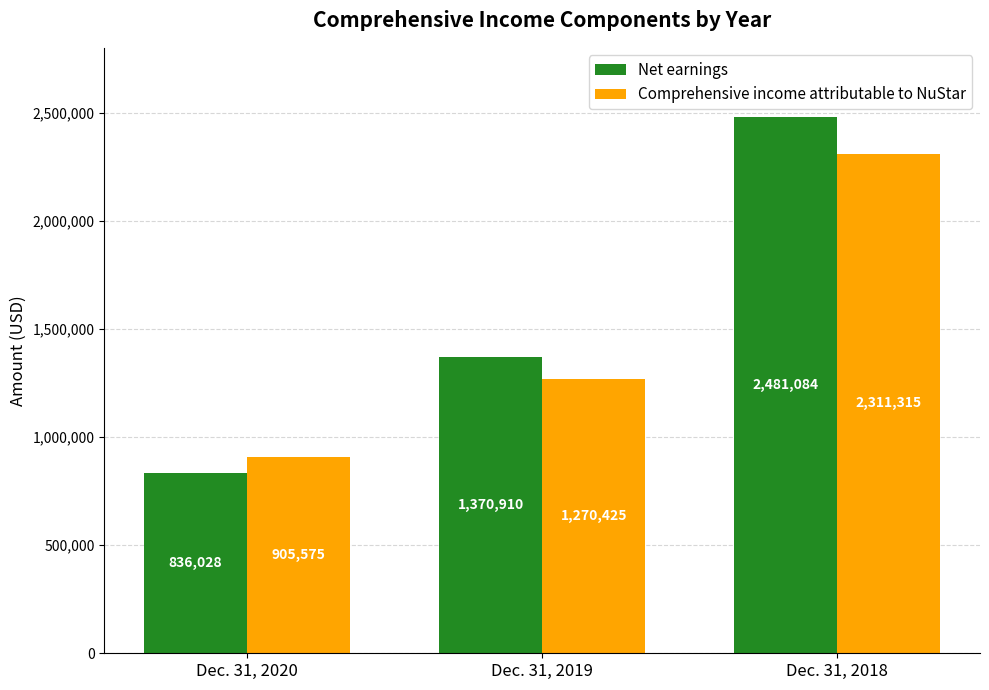

How many groups of bars are there?

3